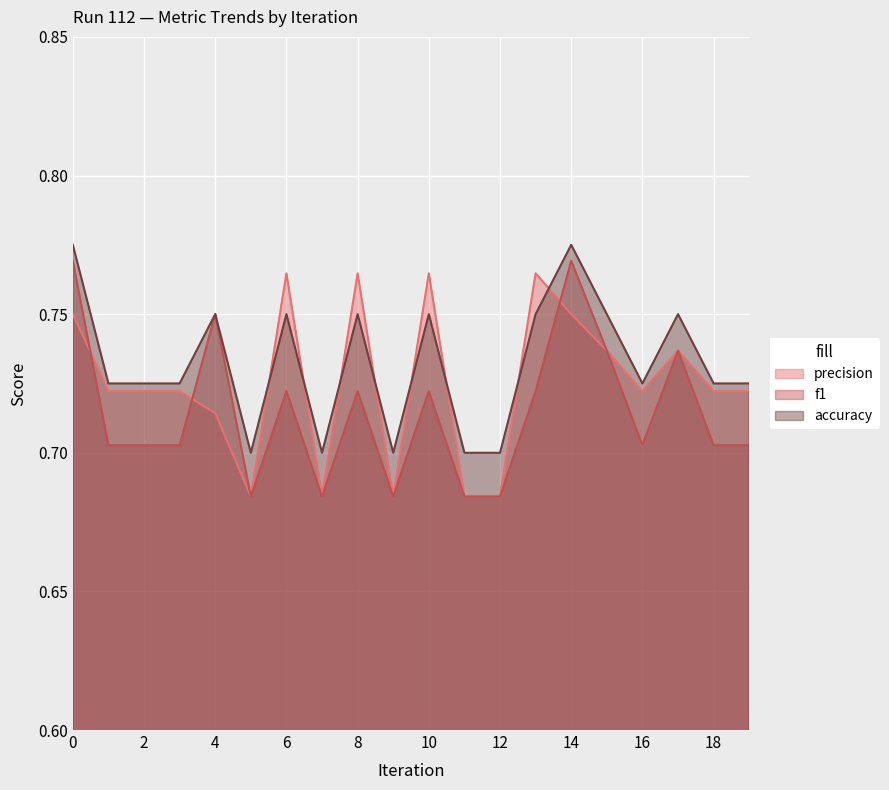

True or false: precision has more than 1 points higher than both neighbors.

True